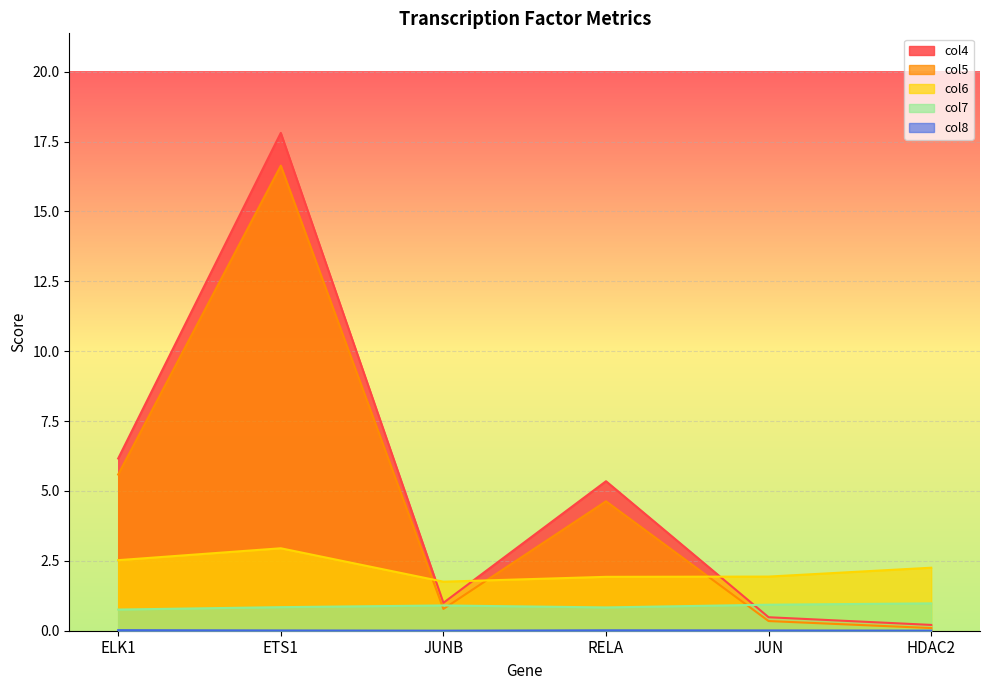

What are all the series names shown in the legend?

col4, col5, col6, col7, col8